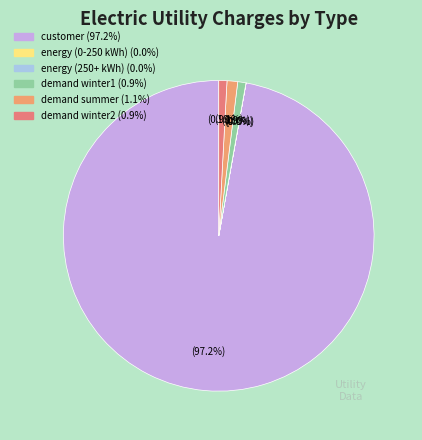

What percentage do customer and demand summer together represent?

98.3%